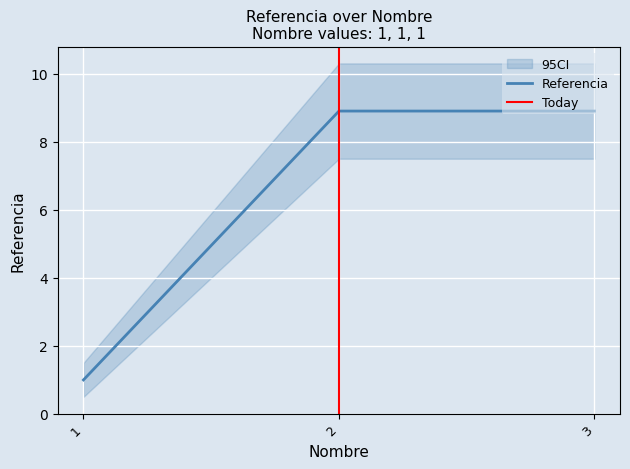

Reading right to left, list all the values displayed in this chart.

3=8.9	2=8.9	1=1.0